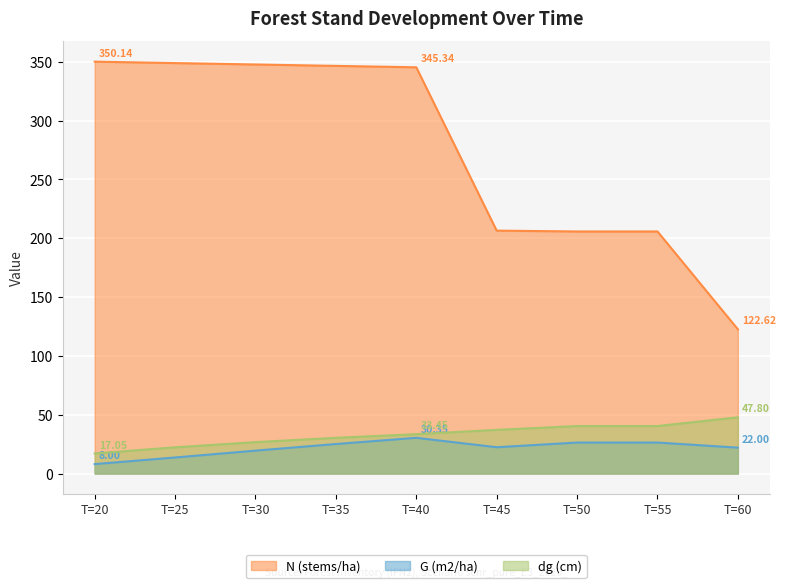

What are all the series names shown in the legend?

N (stems/ha), G (m2/ha), dg (cm)